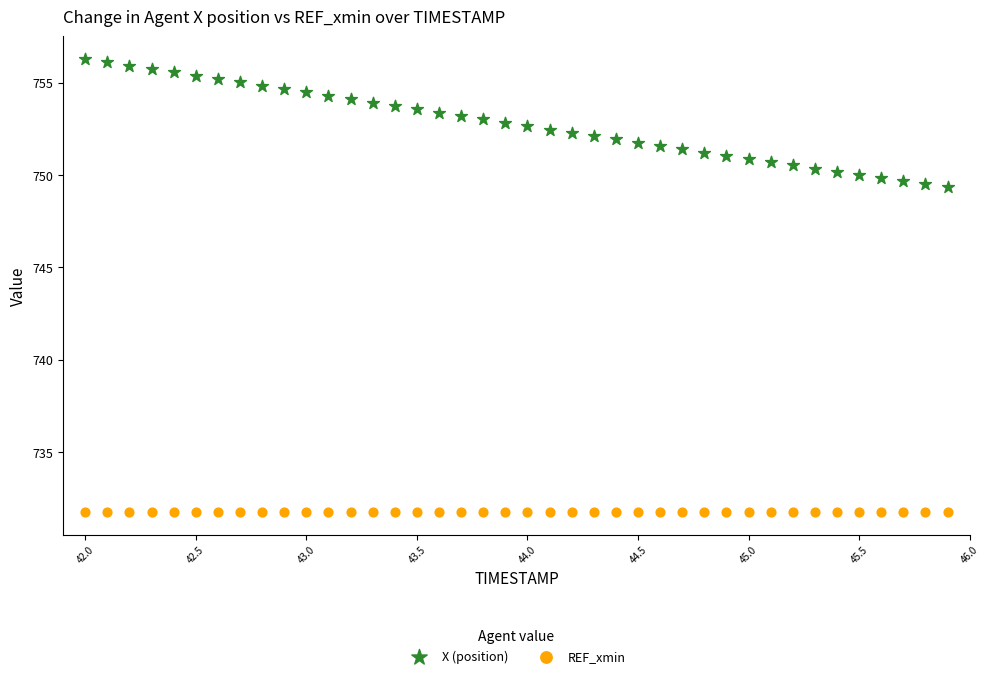

What are all the series names shown in the legend?

X (position), REF_xmin